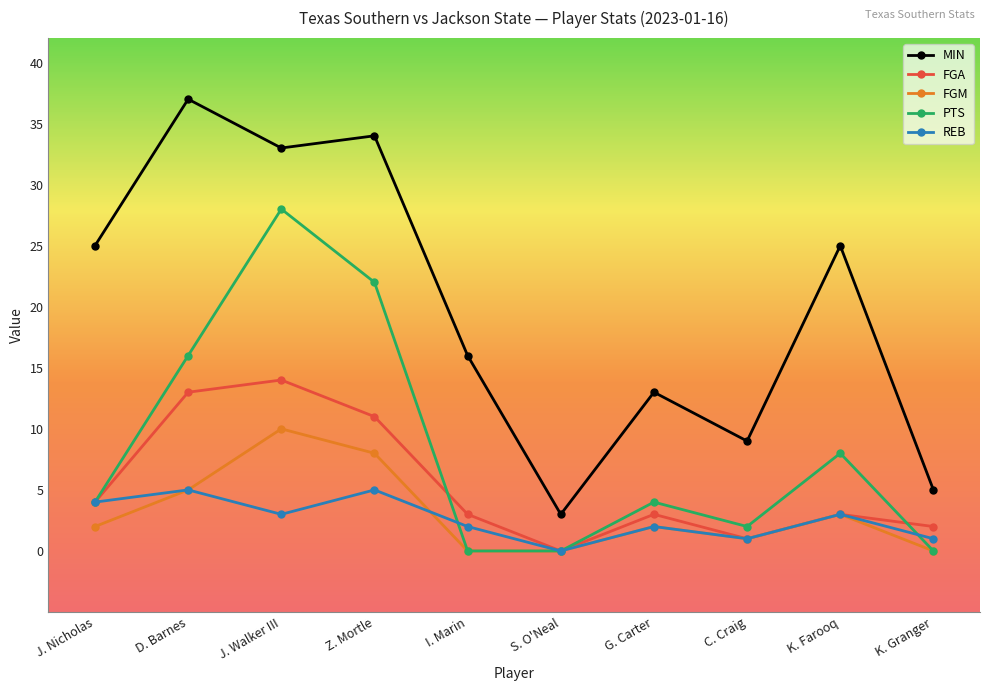

Reading right to left, what are all the values shown in this chart?

MIN: 5	25	9	13	3	16	34	33	37	25
FGA: 2	3	1	3	0	3	11	14	13	4
FGM: 0	3	1	2	0	0	8	10	5	2
PTS: 0	8	2	4	0	0	22	28	16	4
REB: 1	3	1	2	0	2	5	3	5	4